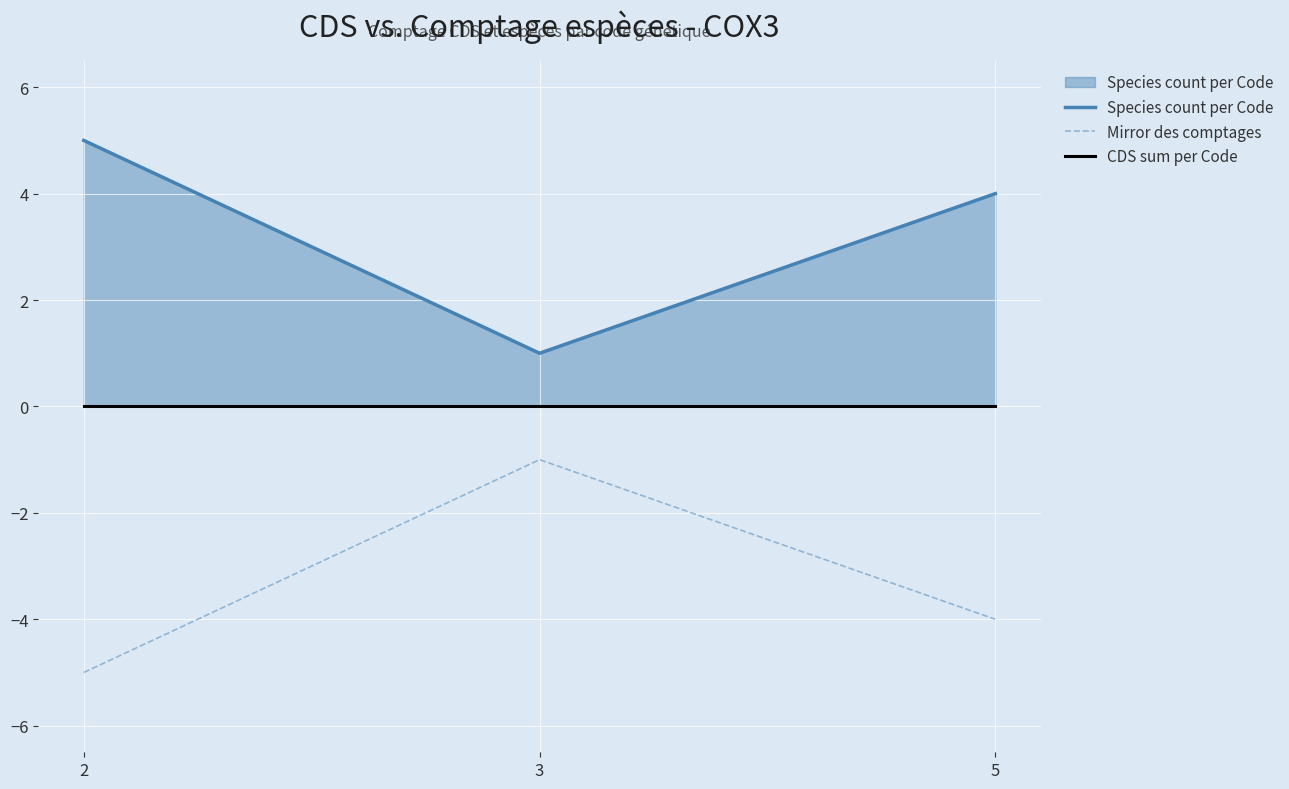

Is the value of Species count per Code at 5 greater than the value of Mirror des comptages at 3?

Yes